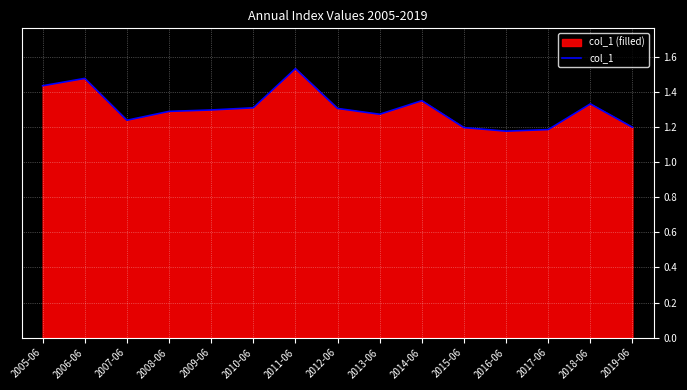

Rank the categories by value from lowest to highest.

2016-06, 2017-06, 2015-06, 2019-06, 2007-06, 2013-06, 2008-06, 2009-06, 2012-06, 2010-06, 2018-06, 2014-06, 2005-06, 2006-06, 2011-06